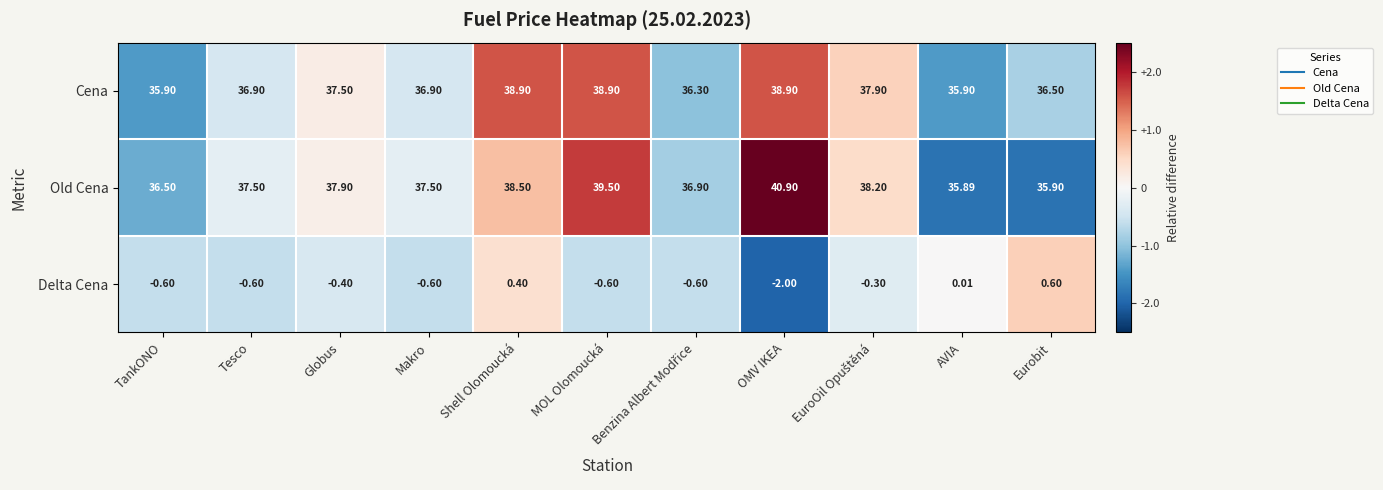

Which series has the largest total across all categories?

Old Cena